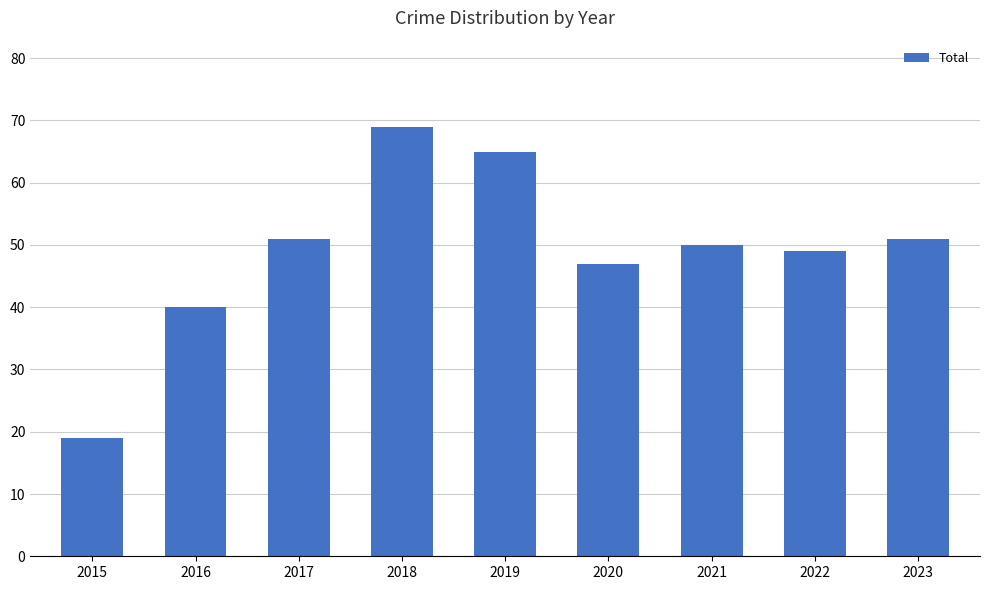

Is it true that the value at 2020 is 15?

False